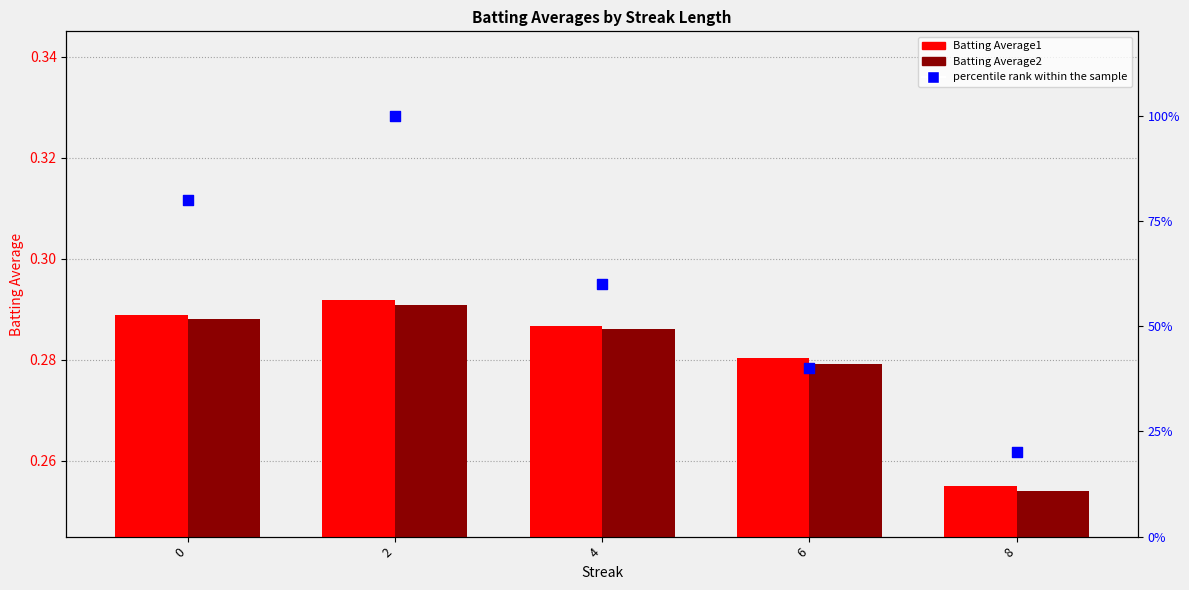

What are all the series names shown in the legend?

Batting Average1, Batting Average2, percentile rank within the sample